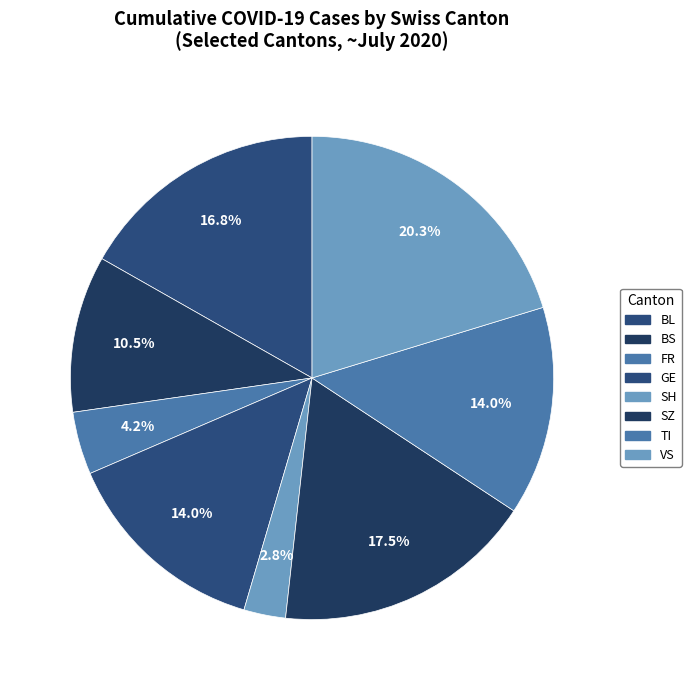

To the nearest percent, what is the combined percentage of BS and GE?

24%